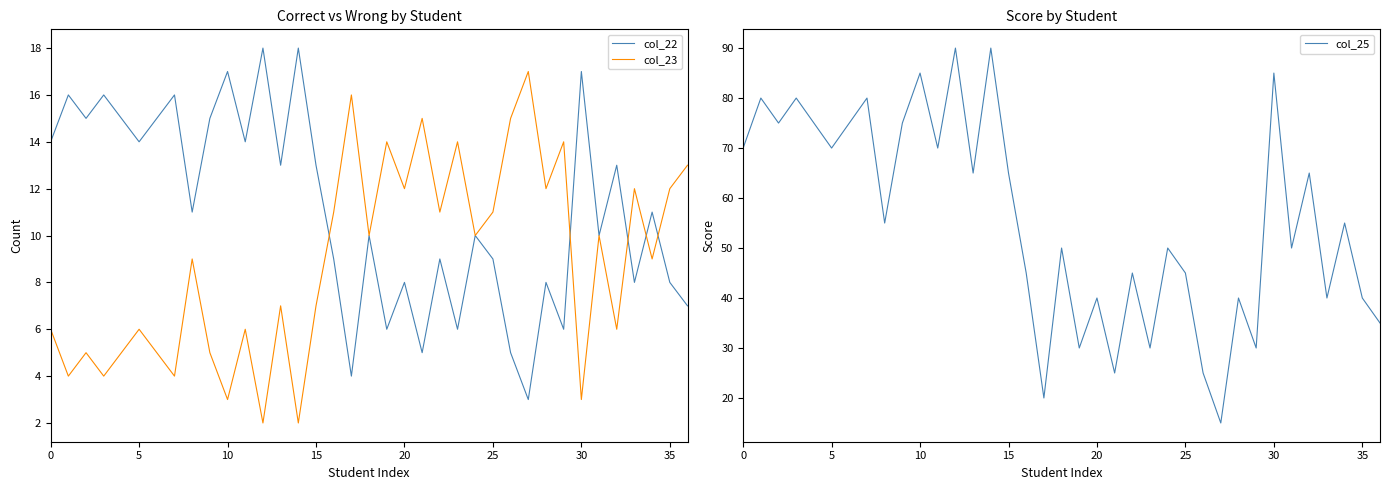

True or false: col_25 and col_22 cross at least once.

False